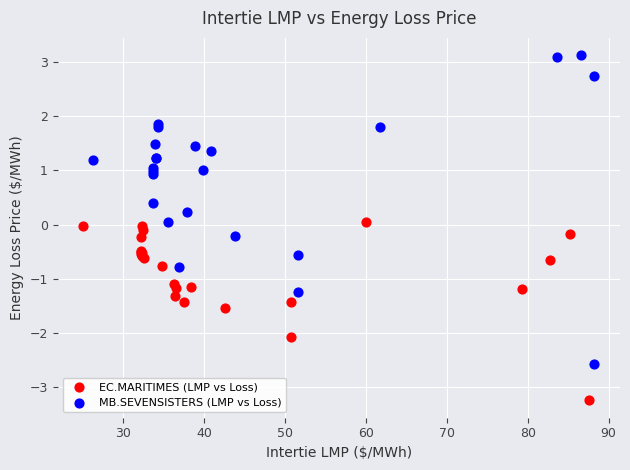

Which series reaches the minimum Y coordinate?

EC.MARITIMES (LMP vs Loss)